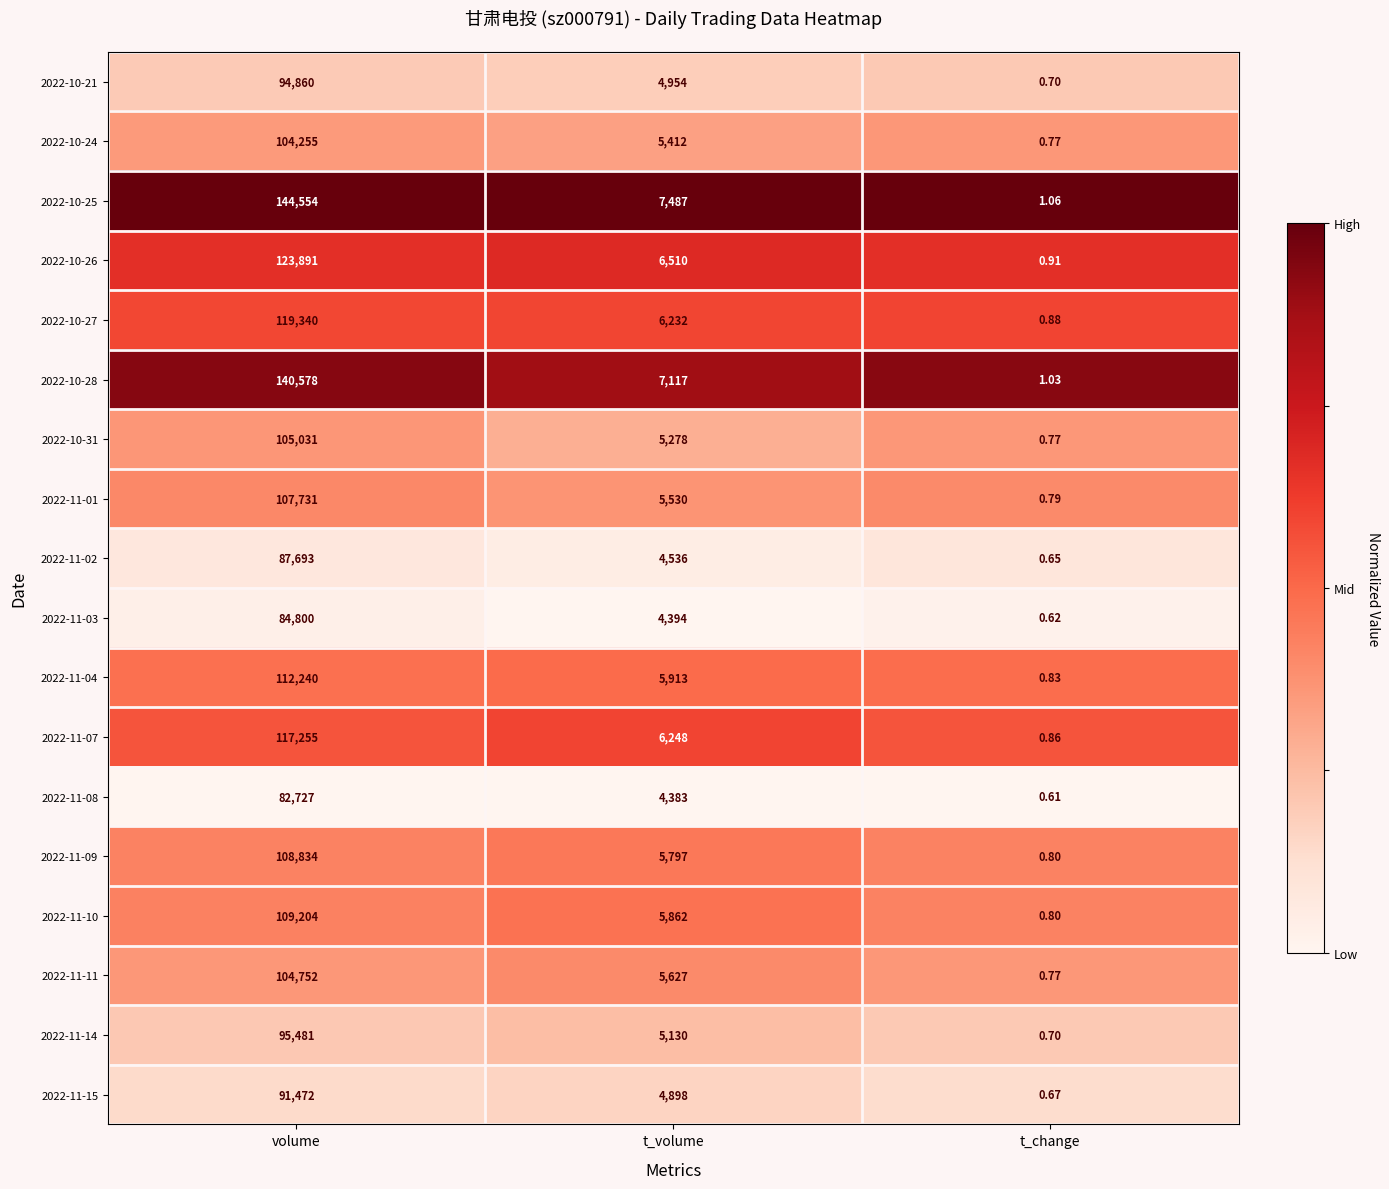

Which series has the largest range (max minus min)?

2022-10-25